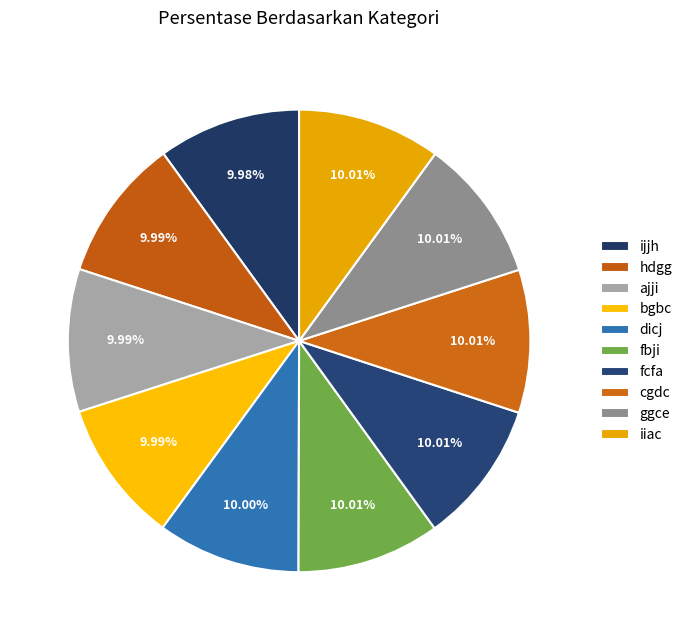

Is it true that ggce is 10% of the pie?

True